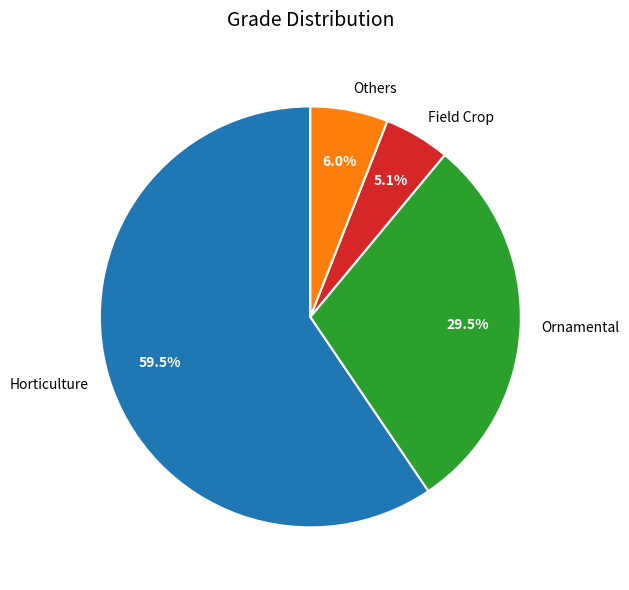

Which category has the smallest portion of the pie?

Field Crop